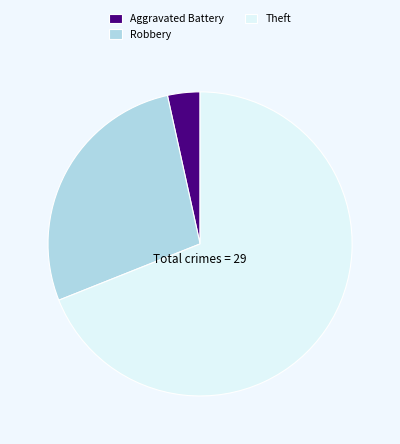

Which category has the biggest portion of the pie?

Theft